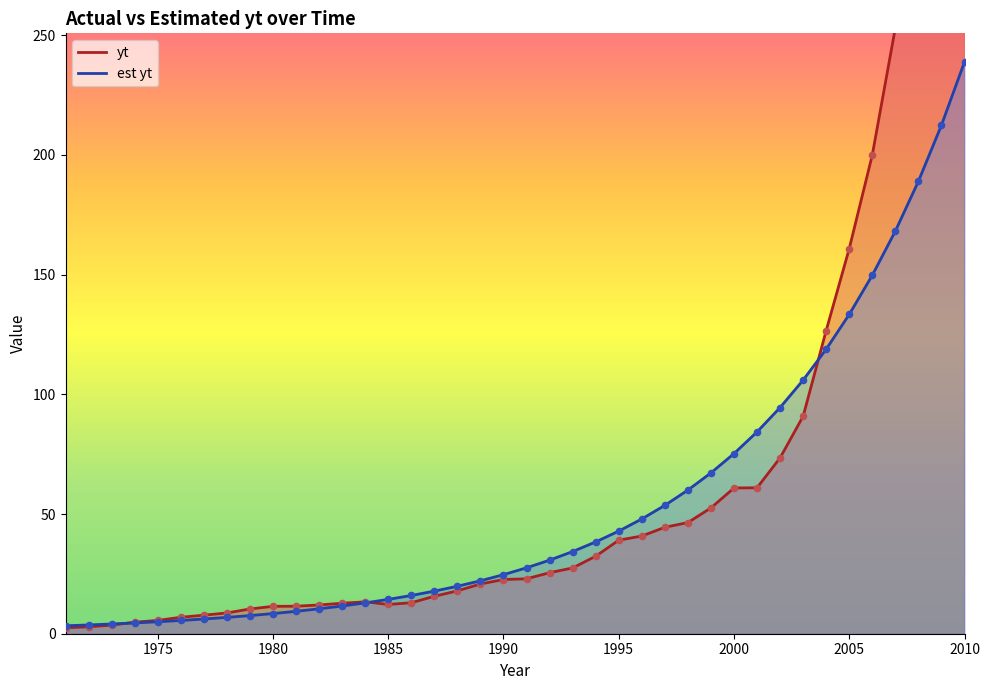

Which series reaches the minimum Y coordinate?

yt